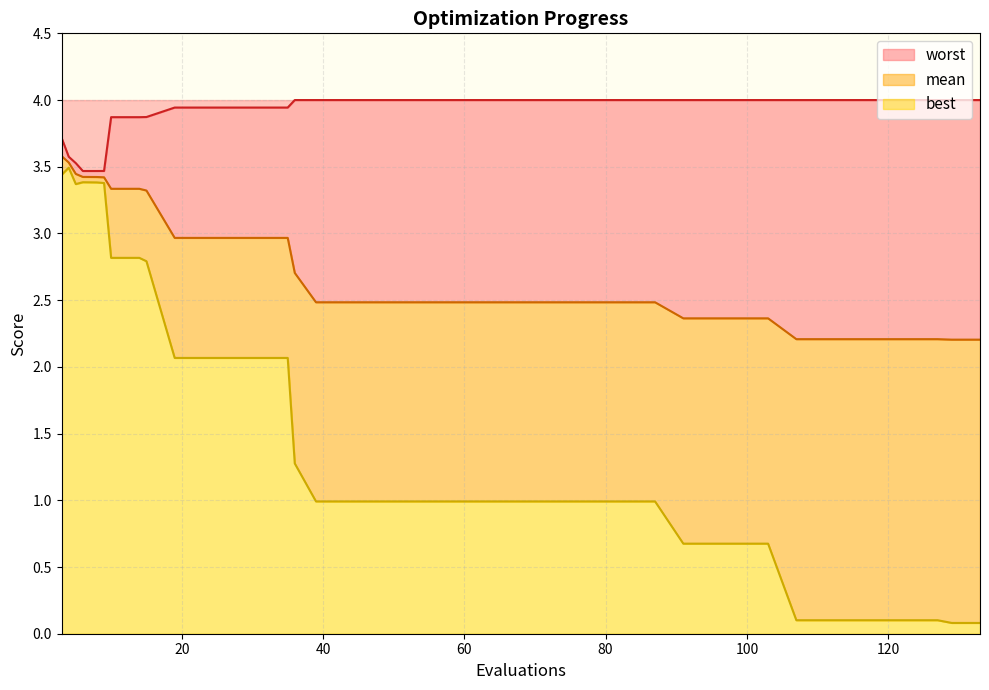

List the series in order of their overall mean, highest first.

worst, mean, best